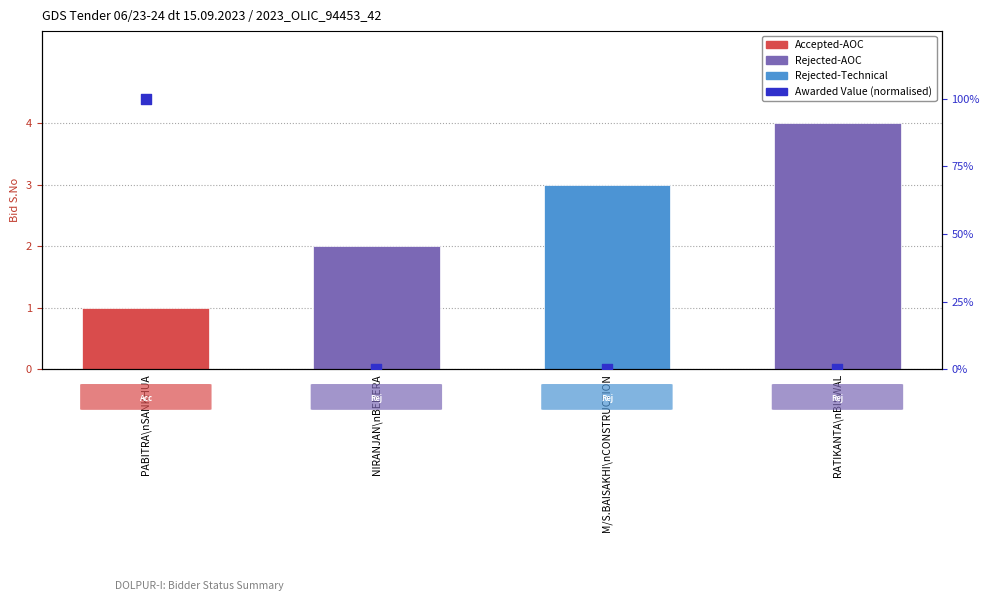

Which series reaches the minimum Y coordinate?

Awarded Value (normalised)